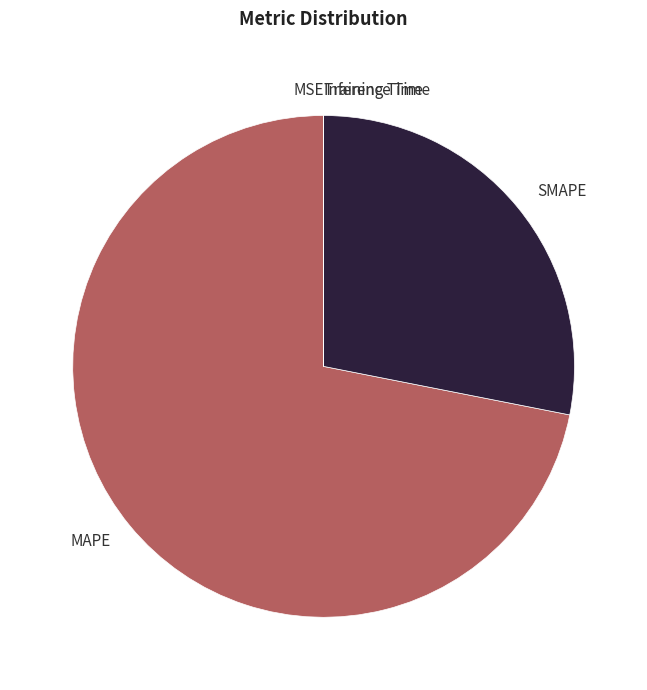

Does MAPE represent more than half of the total?

Yes